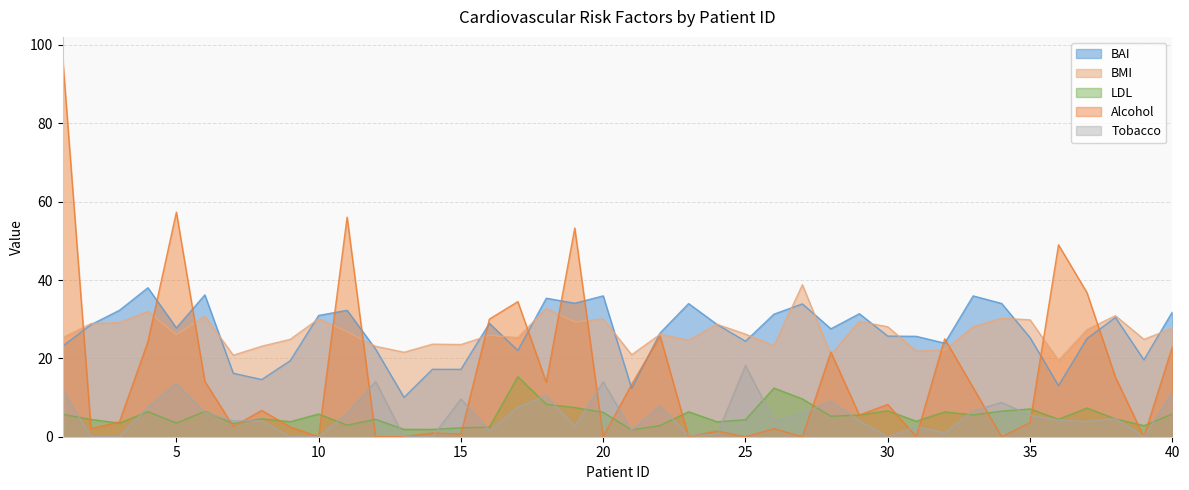

True or false: LDL has a value of 3.0 at 14.

False